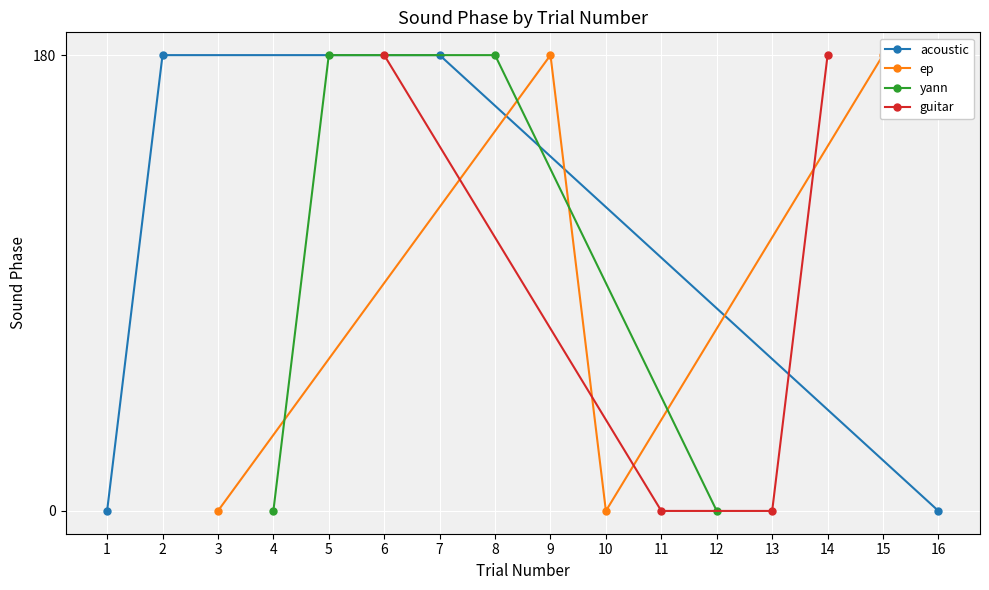

What is the average value of the guitar series?

90